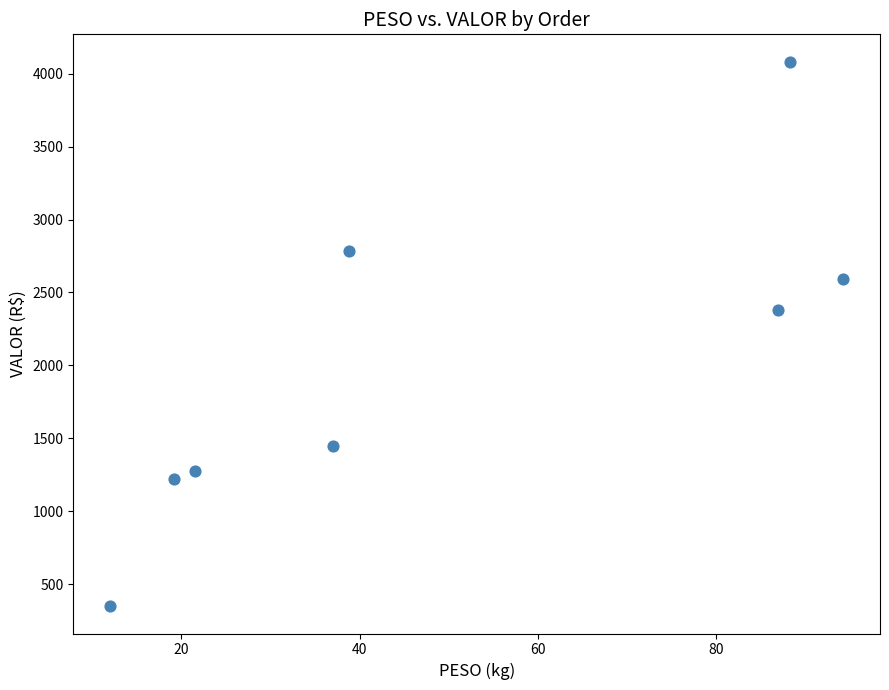

What is the average Y value?

2016.4